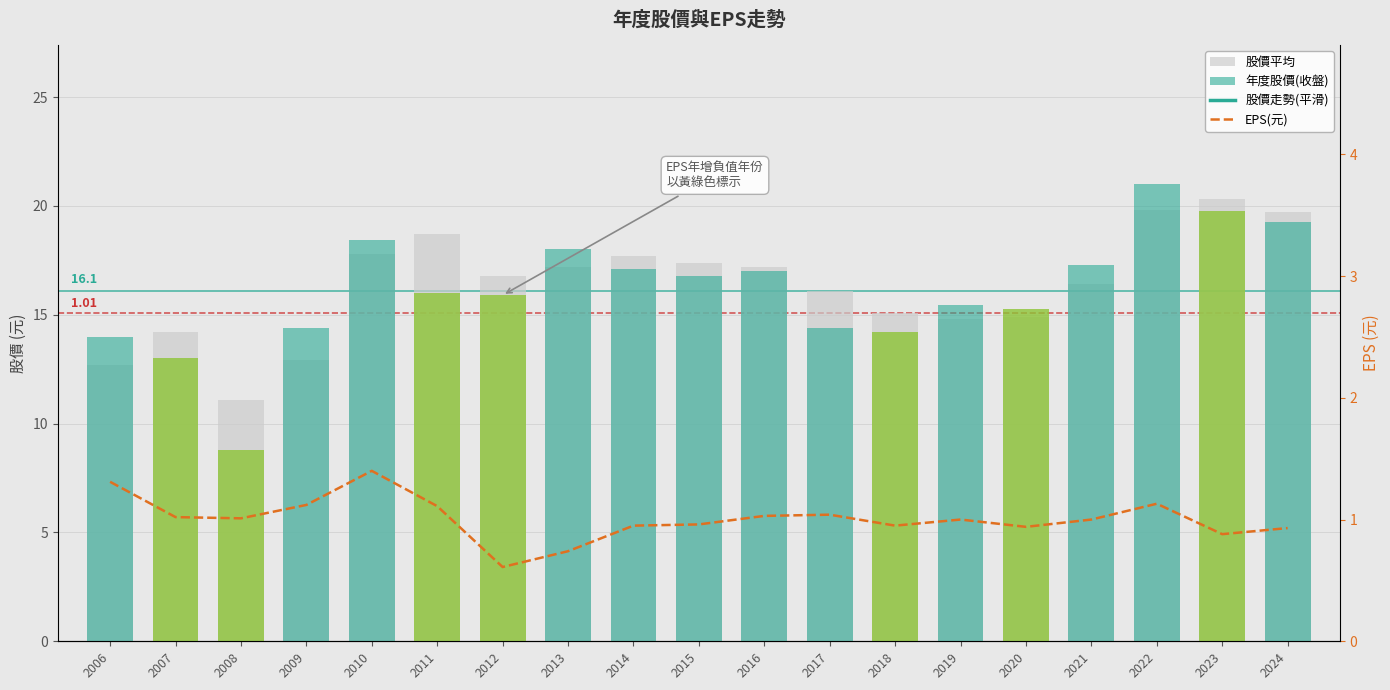

Rank the categories by EPS(元) value from lowest to highest.

2012, 2013, 2023, 2024, 2020, 2014, 2018, 2015, 2019, 2021, 2008, 2007, 2016, 2017, 2011, 2009, 2022, 2006, 2010